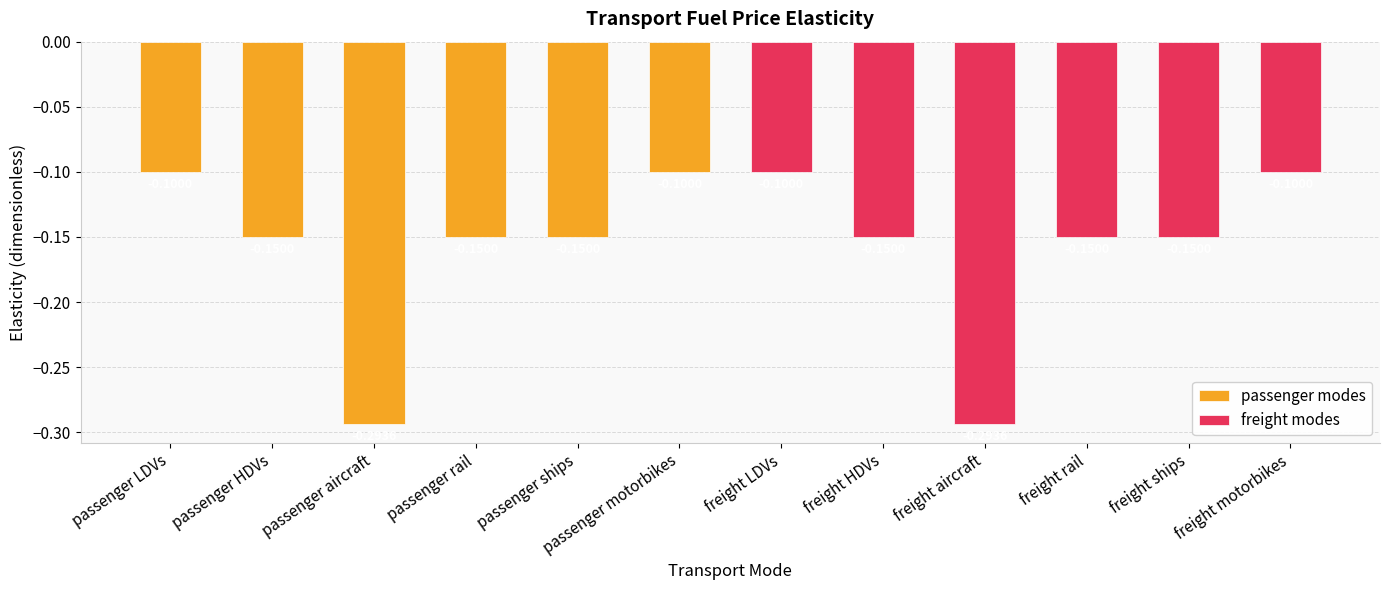

At which category does the chart reach its peak across all series?

passenger LDVs